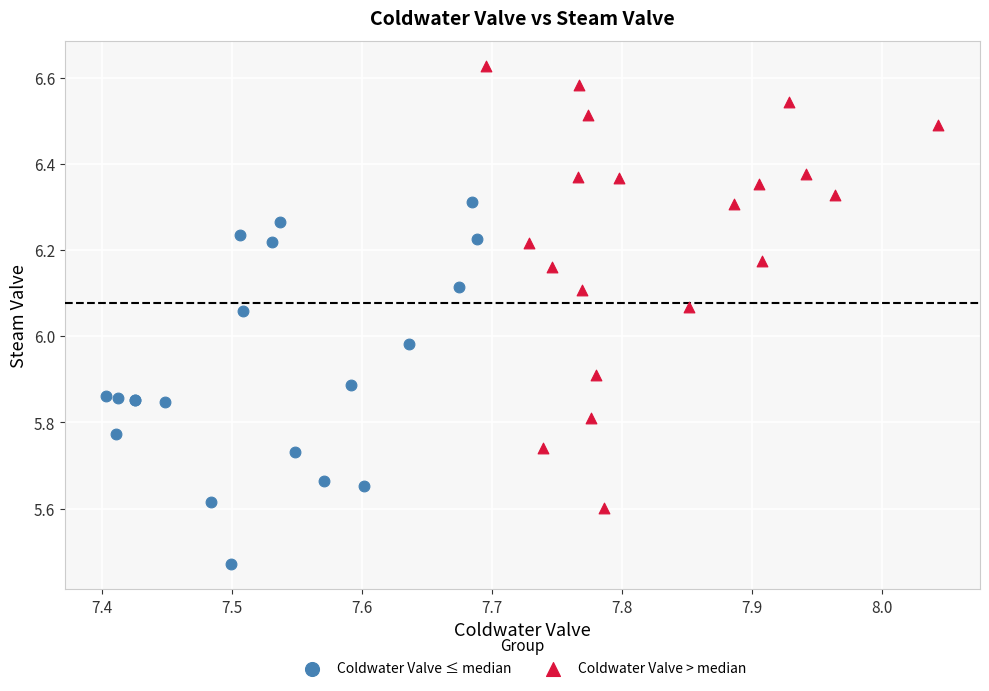

Which series has the largest Y range (max minus min)?

Coldwater Valve > median